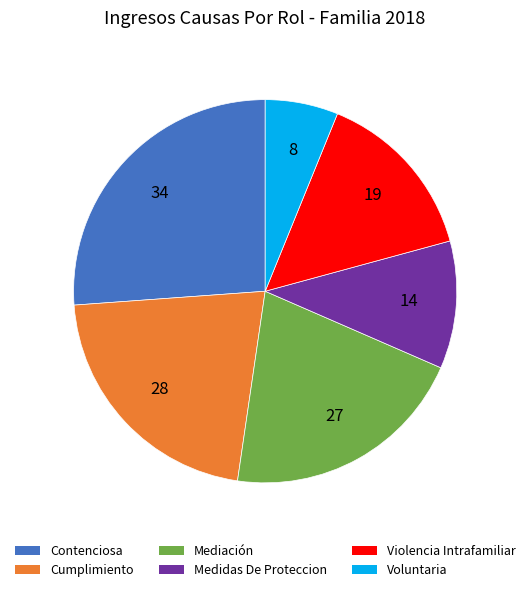

Is there any slice that represents more than half of the pie?

No